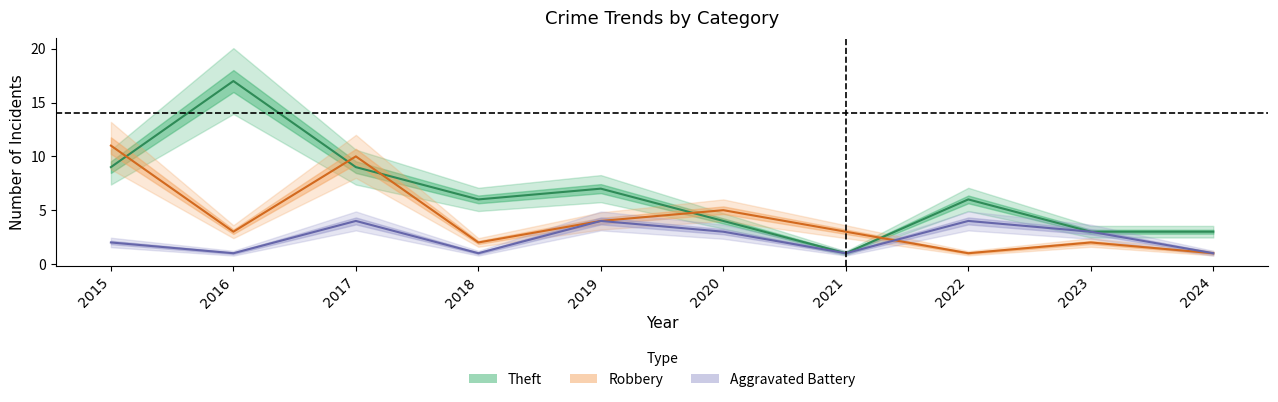

True or false: Theft has more than 0 points higher than both neighbors.

True